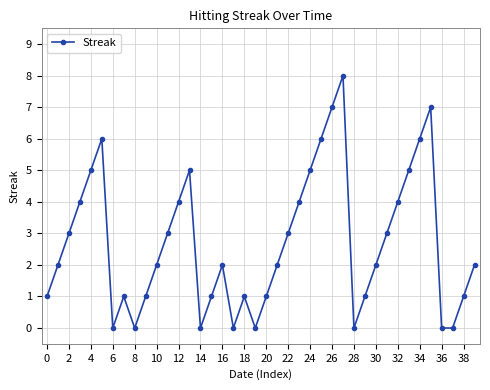

What is the sum of all values?

108